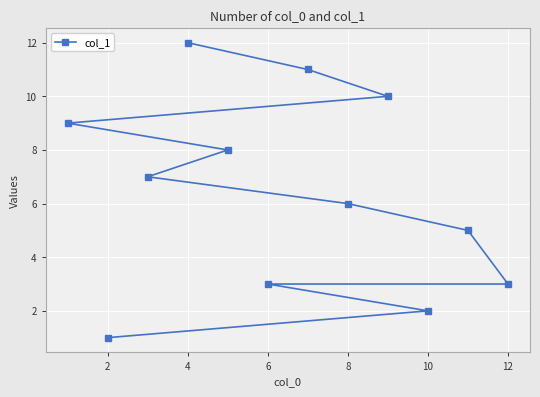

How many lines are shown in the chart?

1